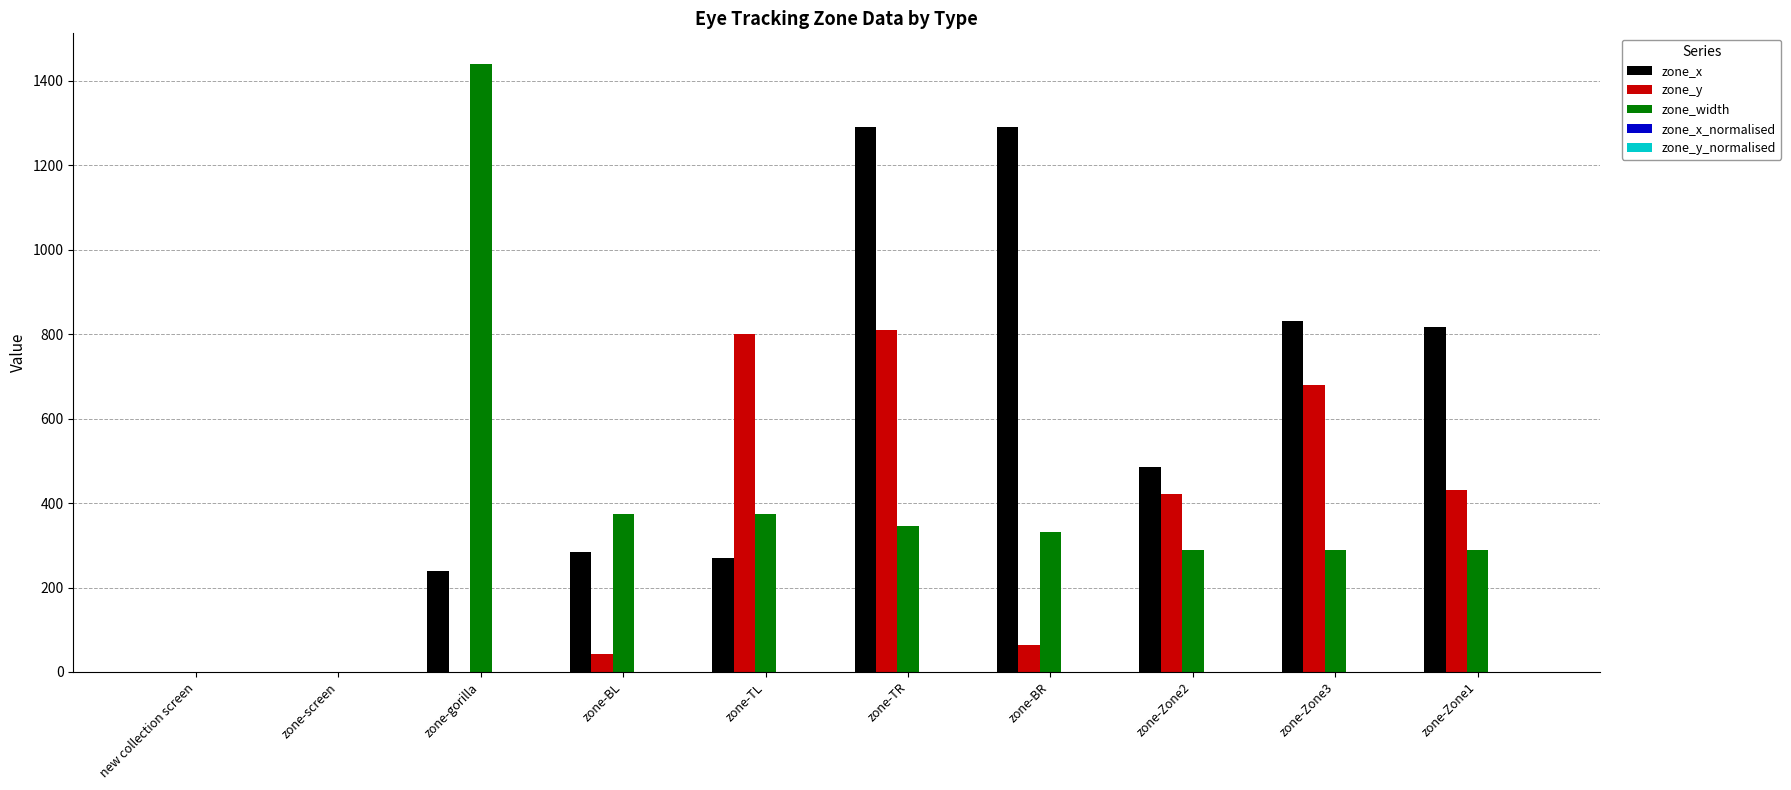

Between zone-TR and zone-BR, which series saw the biggest shift?

zone_y